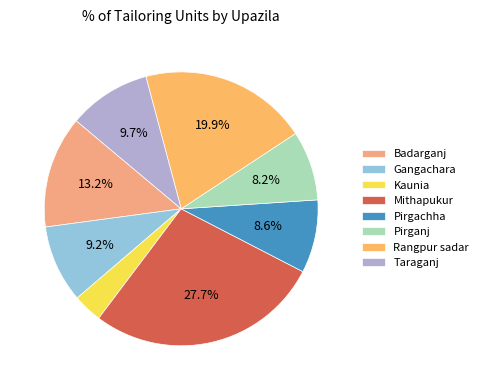

To the nearest percent, what percentage of the pie is Mithapukur?

28%